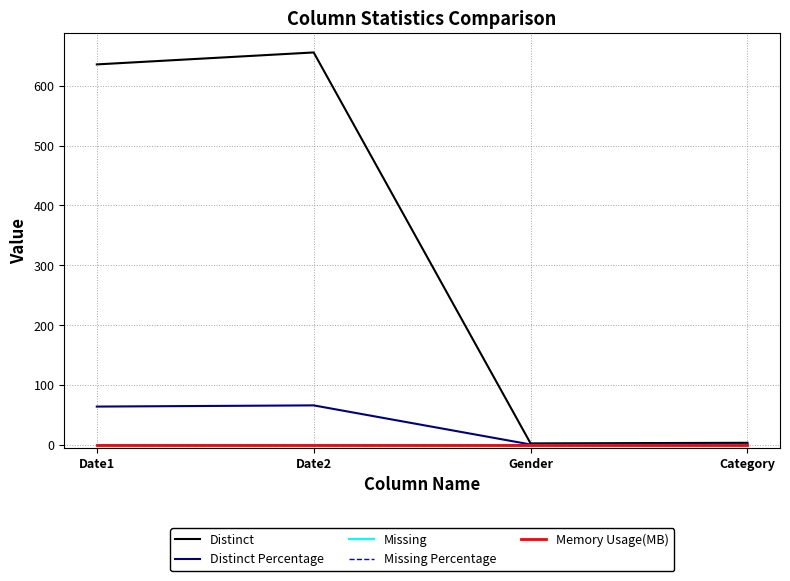

True or false: Memory Usage(MB) and Missing intersect in this chart.

False